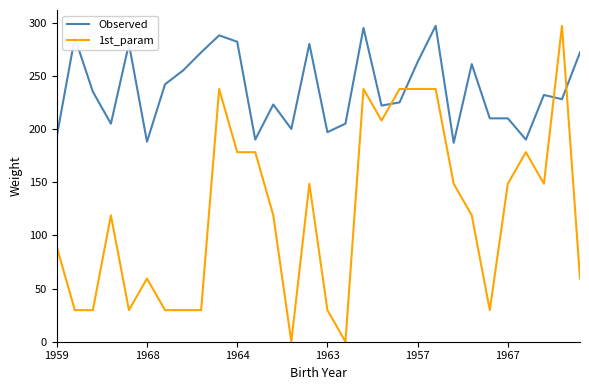

Which series has the largest range (max minus min)?

1st_param